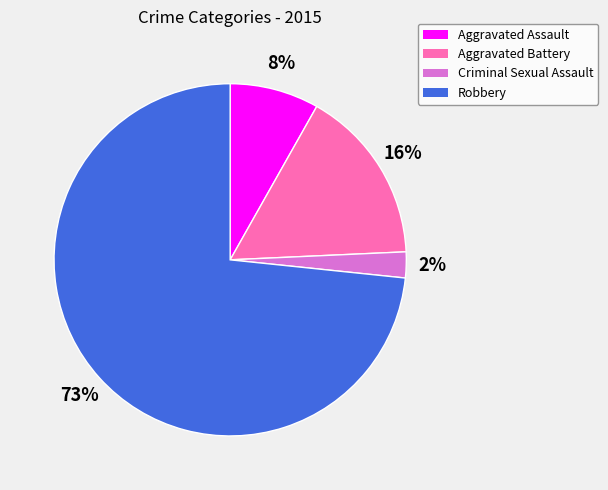

What percentage is the Aggravated Assault slice, to the nearest percent?

8%